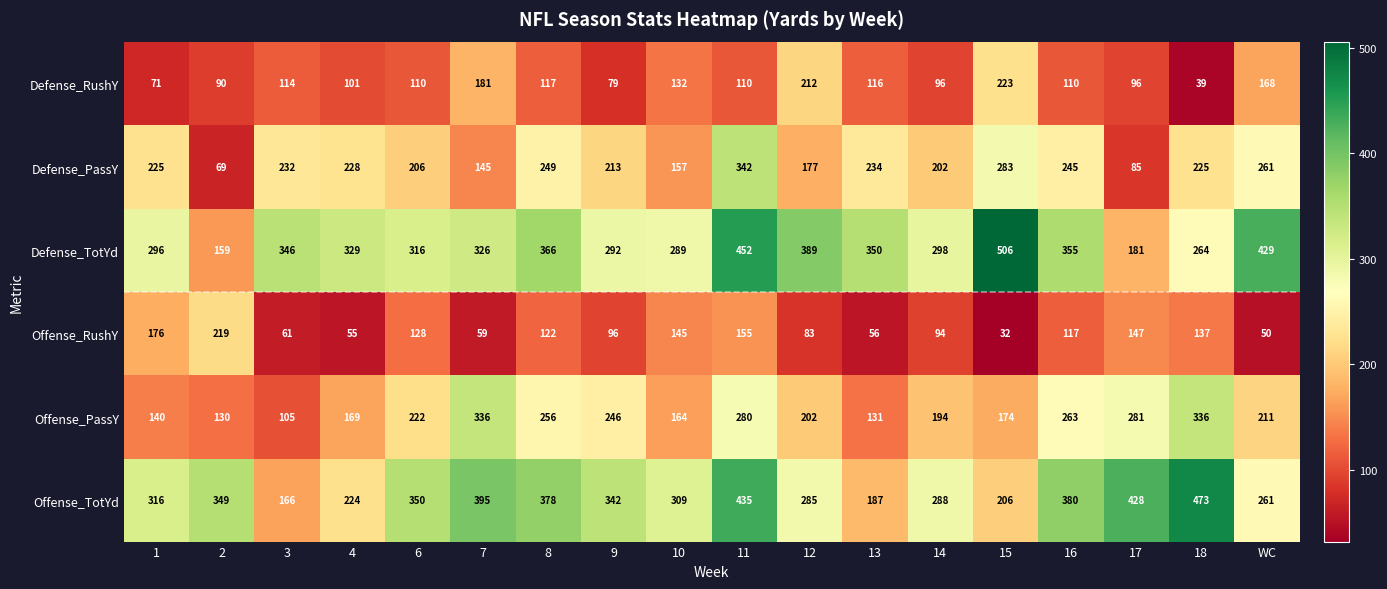

At which label does Defense_TotYd reach its peak?

15